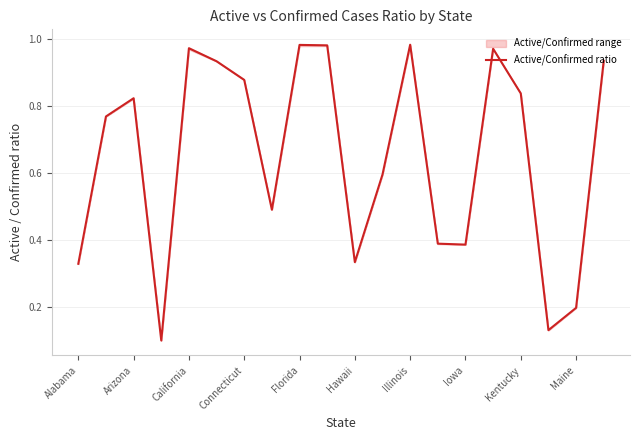

Reading right to left, transcribe all the data shown in this chart.

0.9	0.2	0.1	0.8	1.0	0.4	0.4	1.0	0.6	0.3	1.0	1.0	0.5	0.9	0.9	1.0	0.1	0.8	0.8	0.3